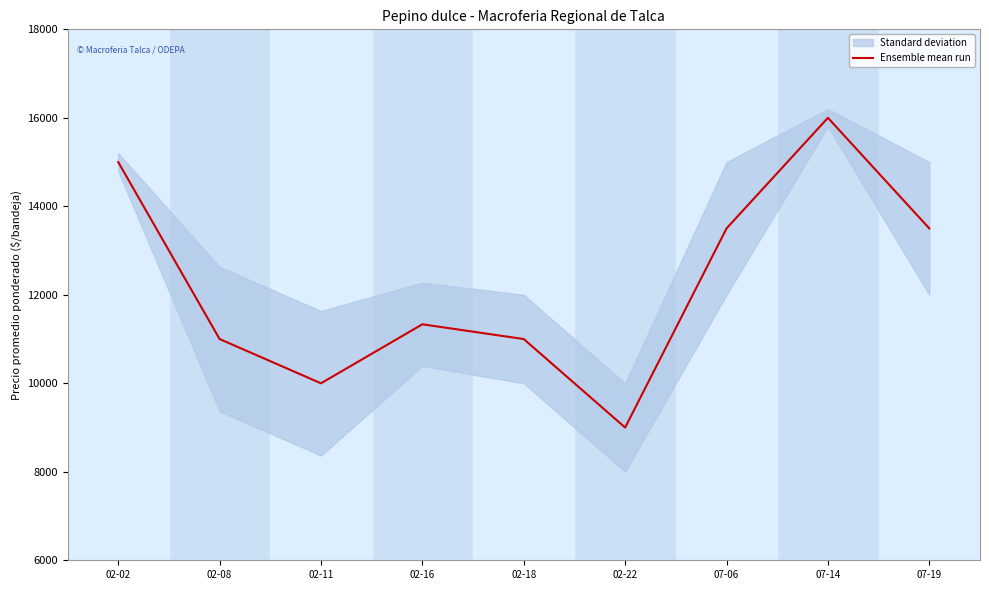

Which has a higher value, 02-22 or 07-06?

07-06